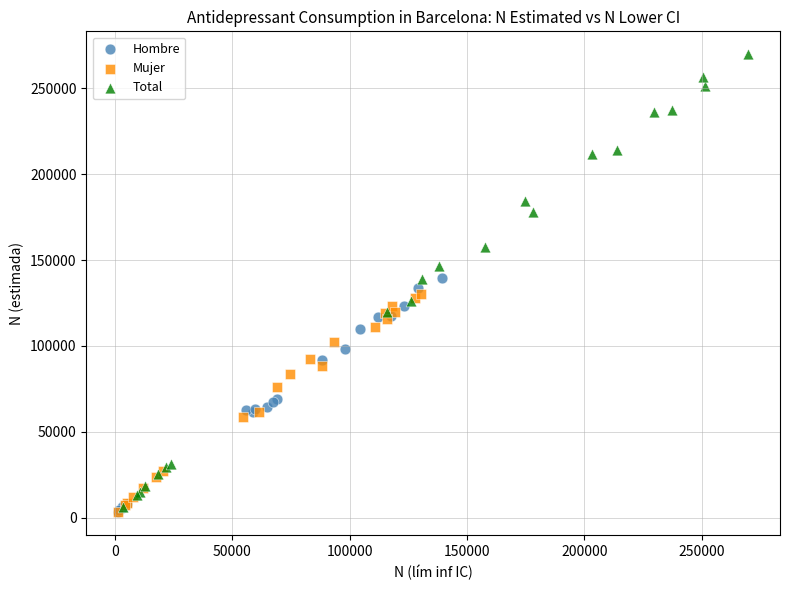

Which series has the widest spread of Y values?

Total